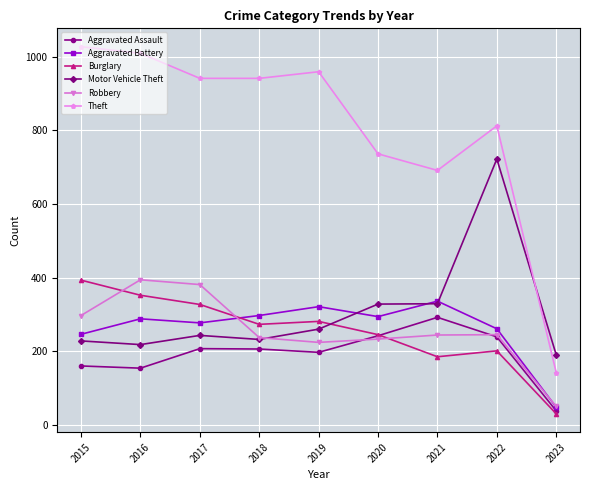

How many interior local peaks does the Aggravated Battery series have?

3